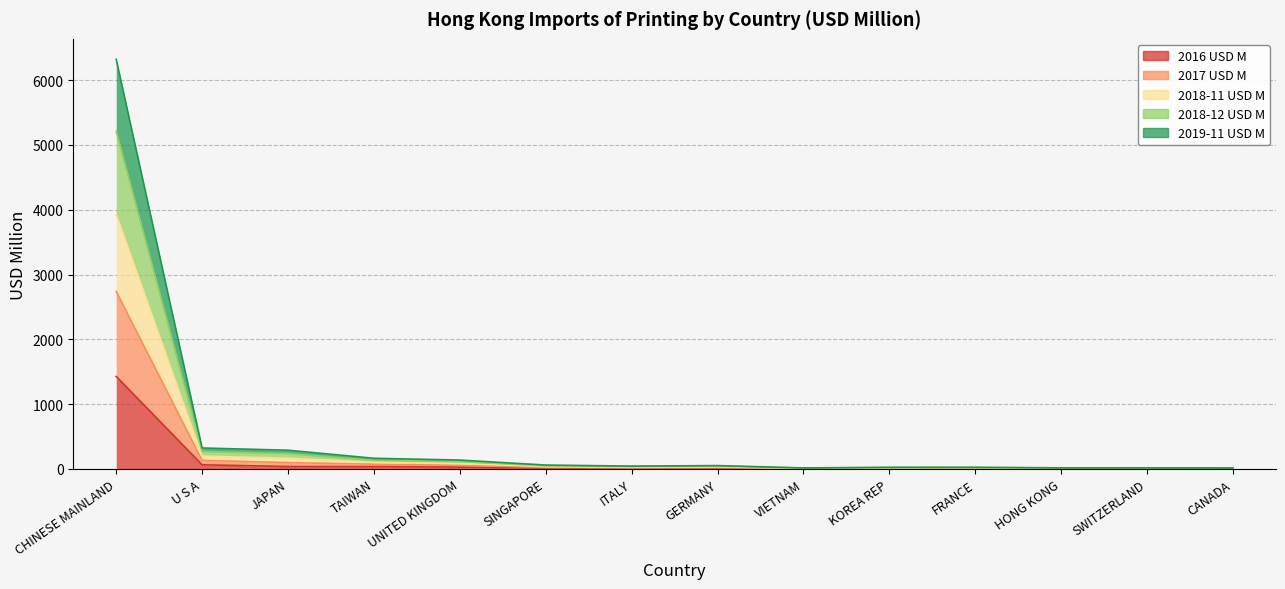

The 2018-12 USD M series shows 2.3 at SWITZERLAND. True or false?

False